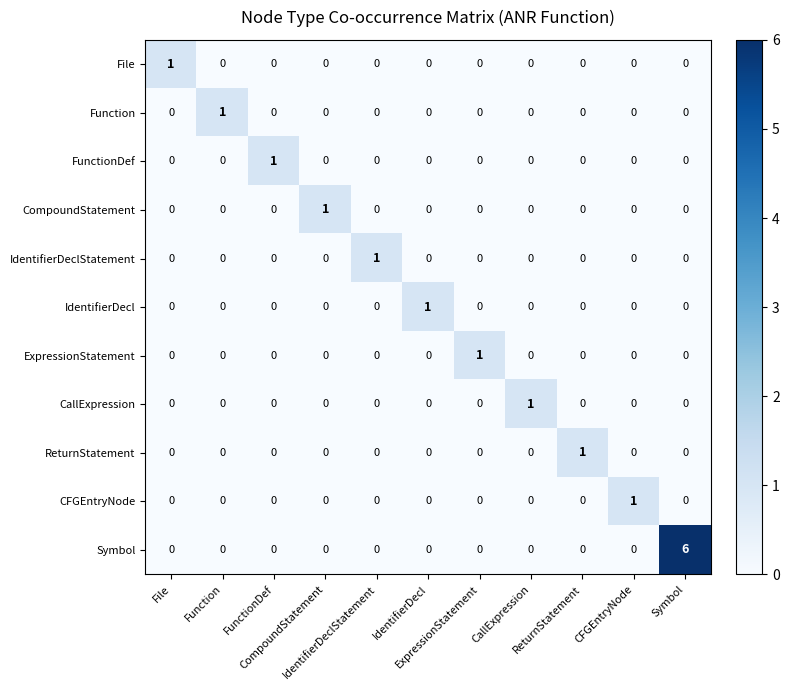

What is the greatest value displayed?

6